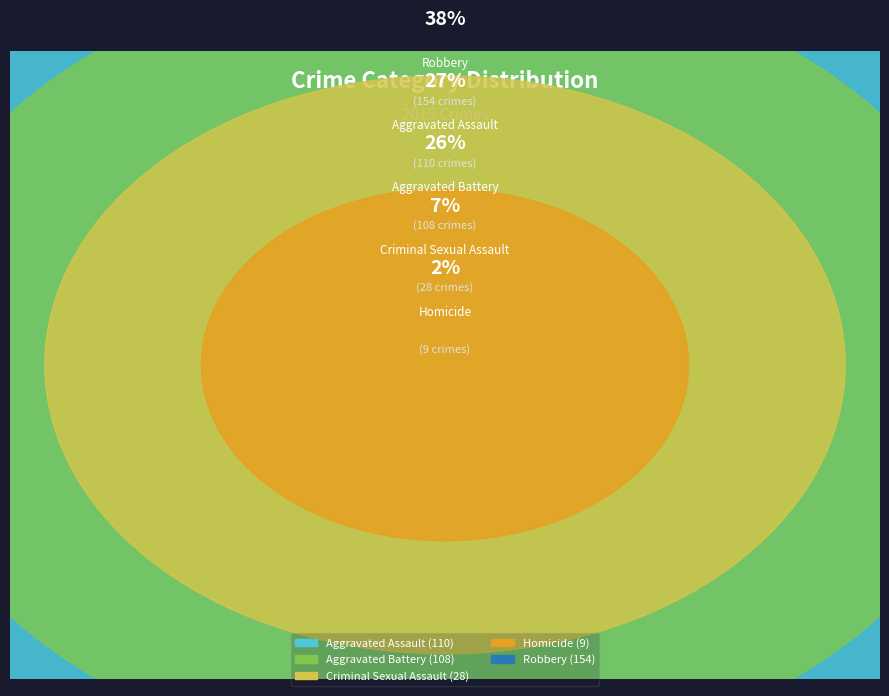

How many slices are in this pie chart?

5